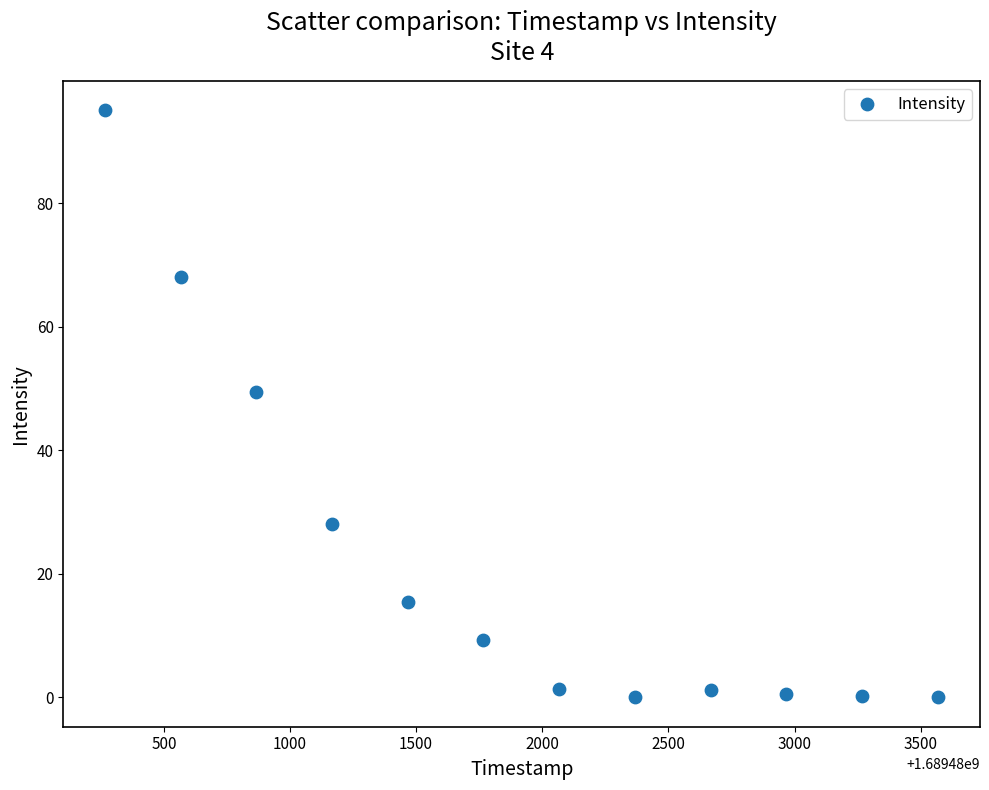

What Y value in the scatter plot is closest to 47?

49.5